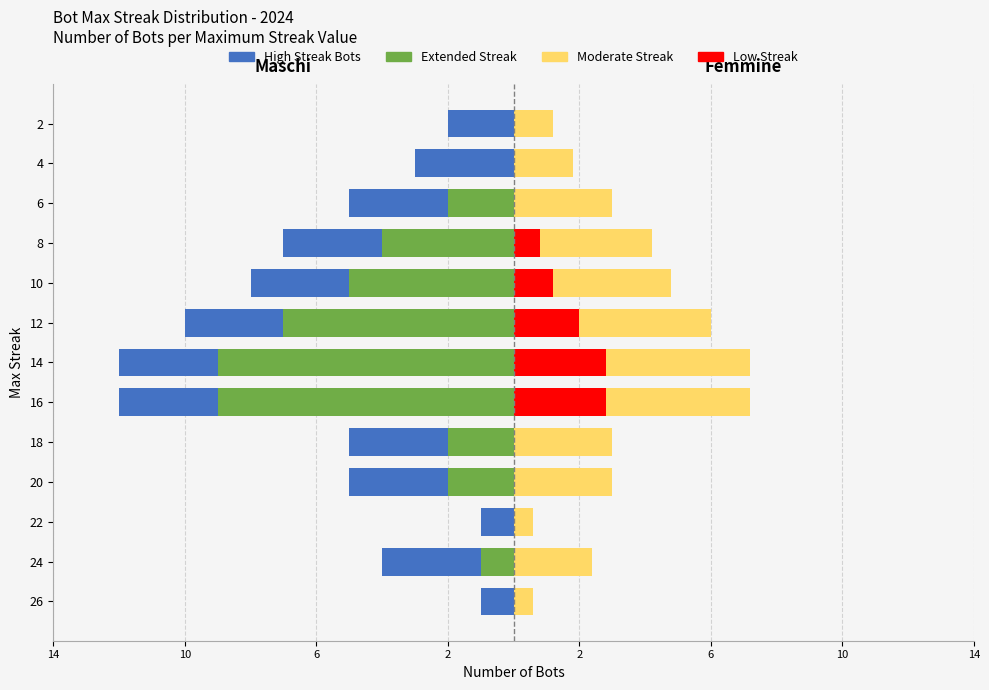

Reading left to right, transcribe all the data shown in this chart.

High Streak Bots: -1.0	-4.0	-1.0	-5.0	-5.0	-12.0	-12.0	-10.0	-8.0	-7.0	-5.0	-3.0	-2.0
Extended Streak: 0.0	-1.0	0.0	-2.0	-2.0	-9.0	-9.0	-7.0	-5.0	-4.0	-2.0	0.0	0.0
Moderate Streak: 0.6	2.4	0.6	3.0	3.0	7.2	7.2	6.0	4.8	4.2	3.0	1.8	1.2
Low Streak: 0.0	0.0	0.0	0.0	0.0	2.8	2.8	2.0	1.2	0.8	0.0	0.0	0.0